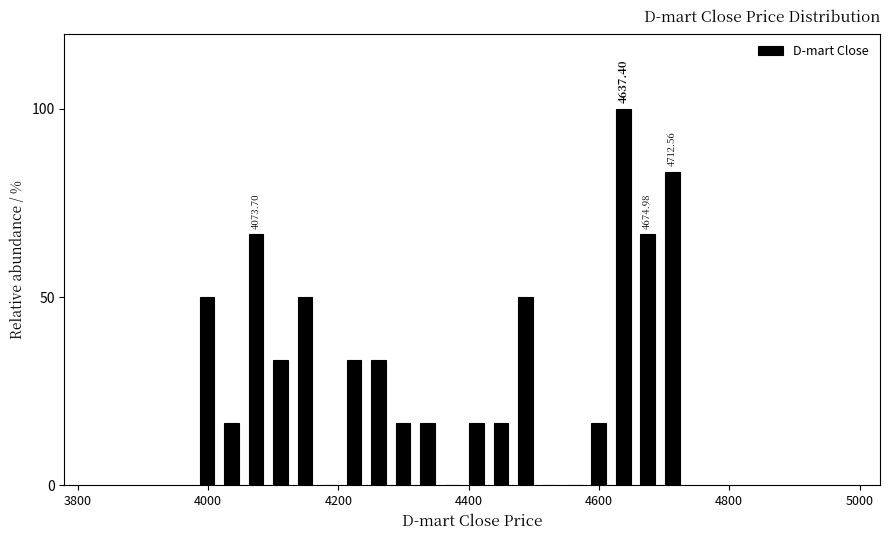

Around what value on the x-axis is the tallest bar? Give the approximate position of its centre, as read against the axis.

4640